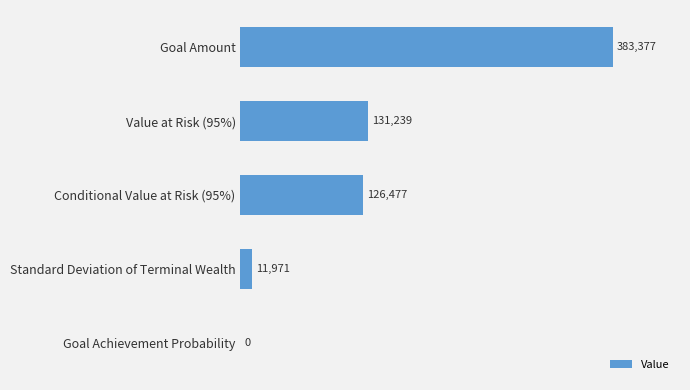

How many values are above zero?

4